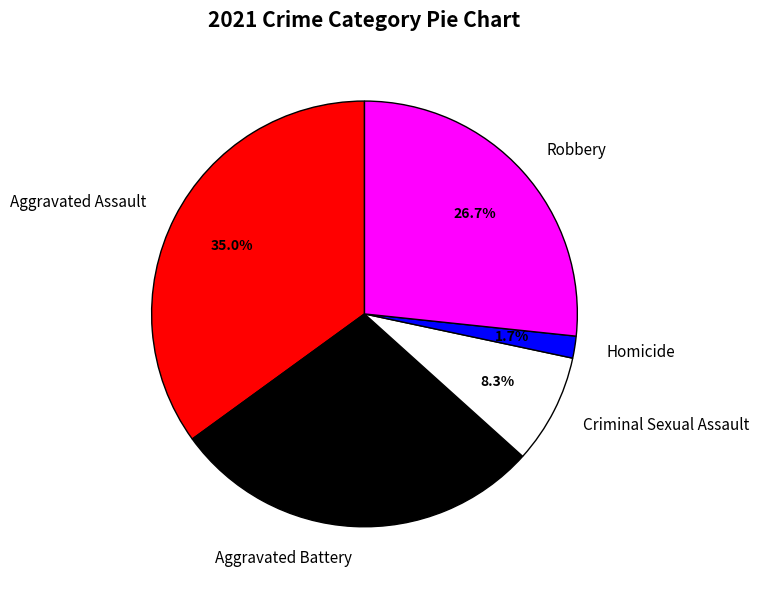

Rank the categories by value from highest to lowest.

Aggravated Assault, Aggravated Battery, Robbery, Criminal Sexual Assault, Homicide